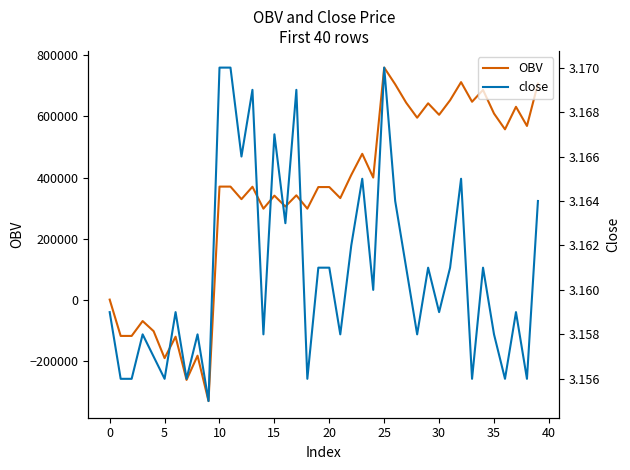

What is the lowest value of the OBV series?

-329939.5